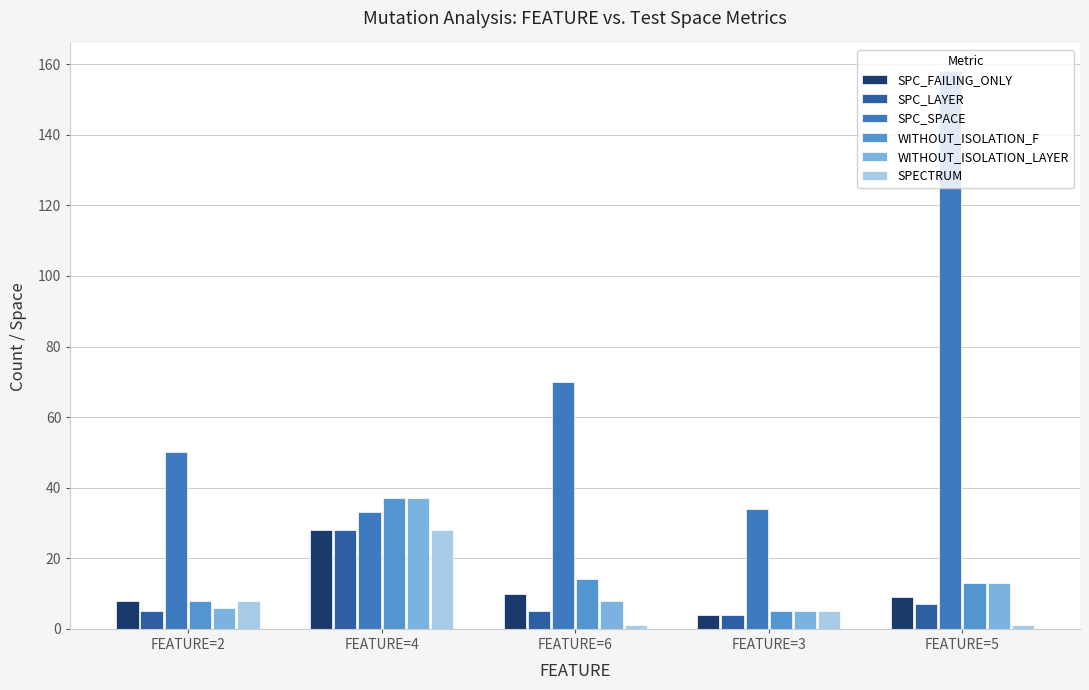

Rank the series at FEATURE=5 from highest to lowest value.

SPC_SPACE, WITHOUT_ISOLATION_F, WITHOUT_ISOLATION_LAYER, SPC_FAILING_ONLY, SPC_LAYER, SPECTRUM